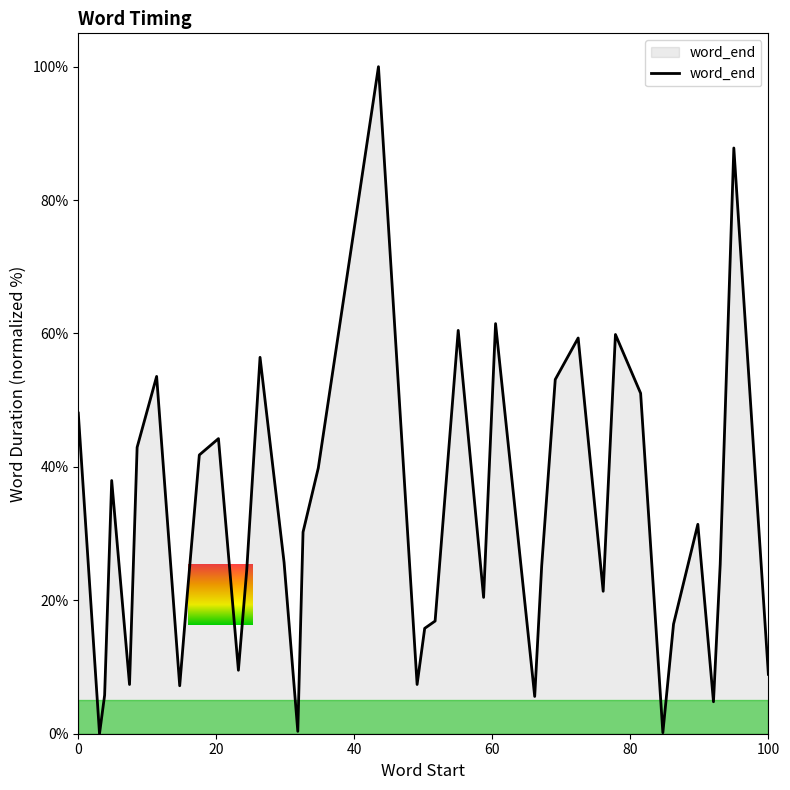

What is the difference between the maximum and minimum values?

100.0